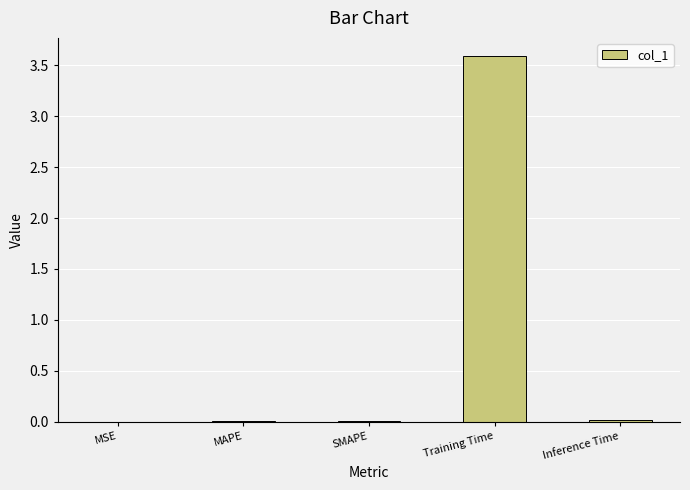

What is the average value?

0.7